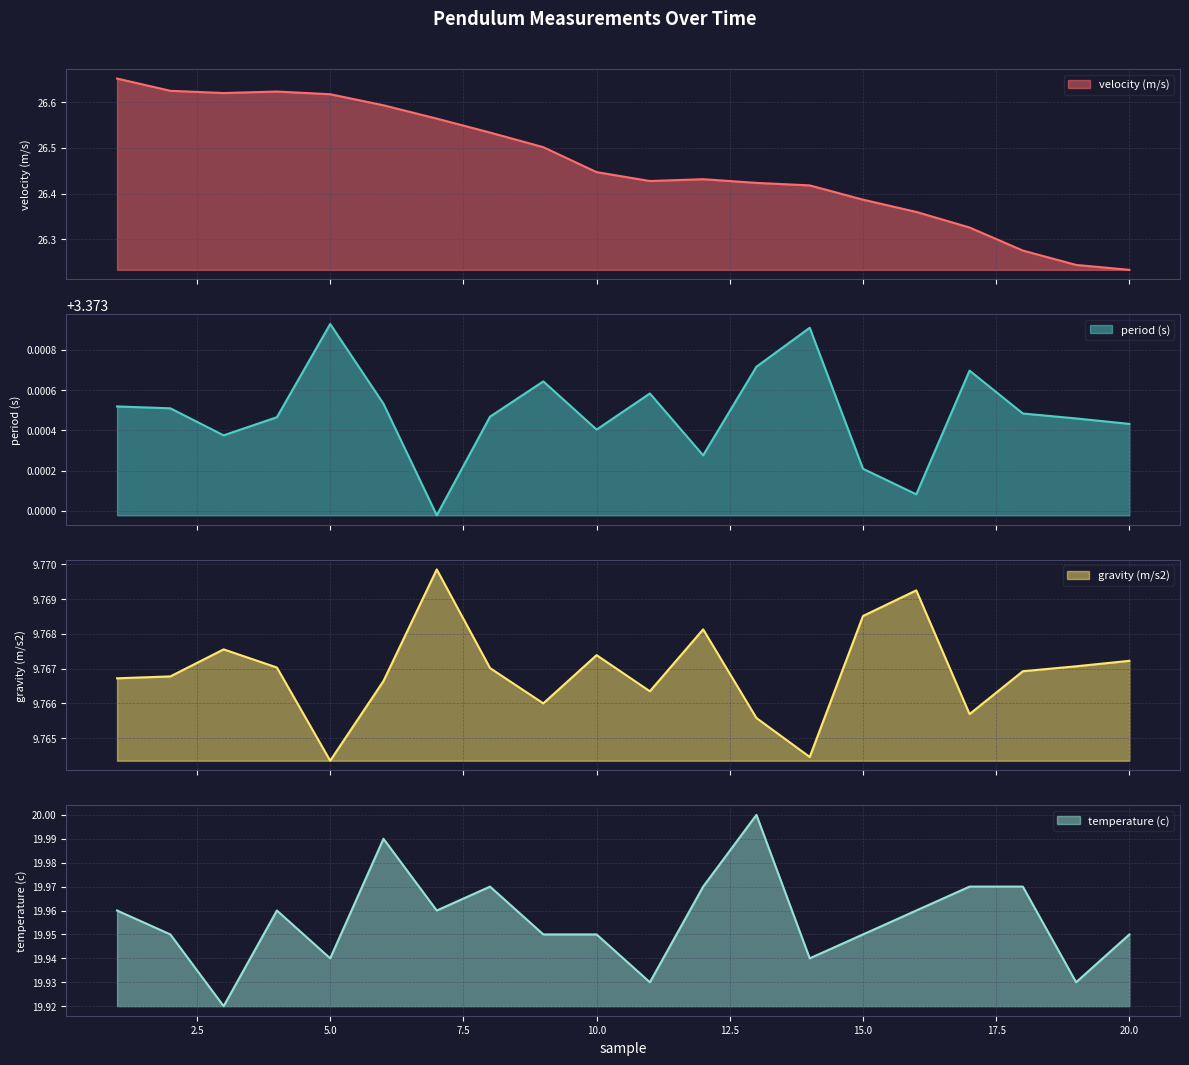

What is the total value across all series at 12?

59.5